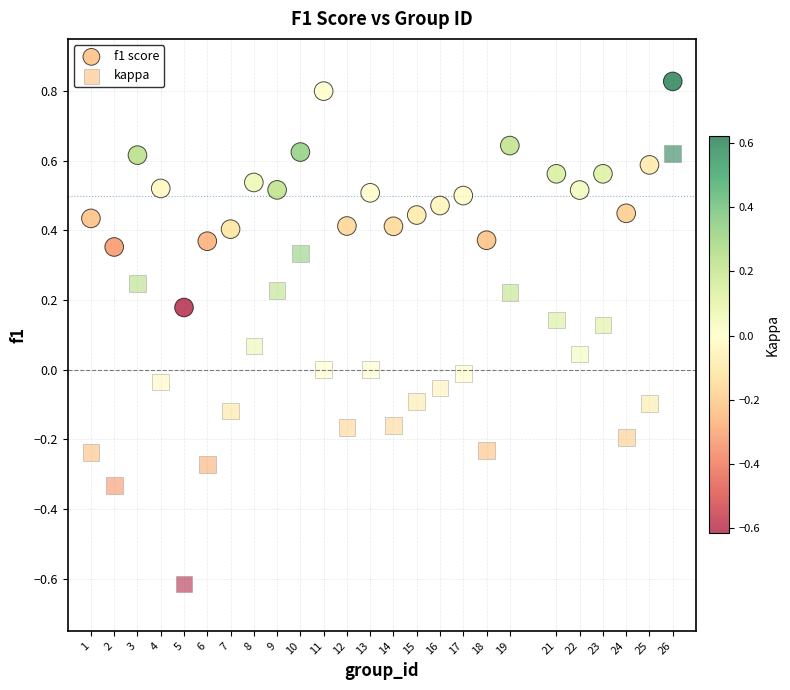

Count the number of points in this scatter plot.

50